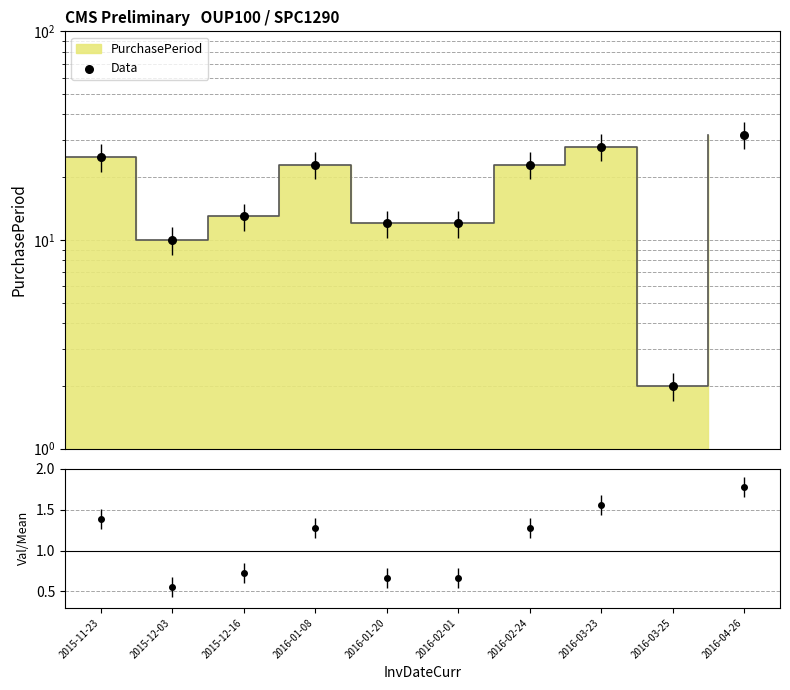

What is the change in value from 2015-12-03 to 2016-03-23?

+18